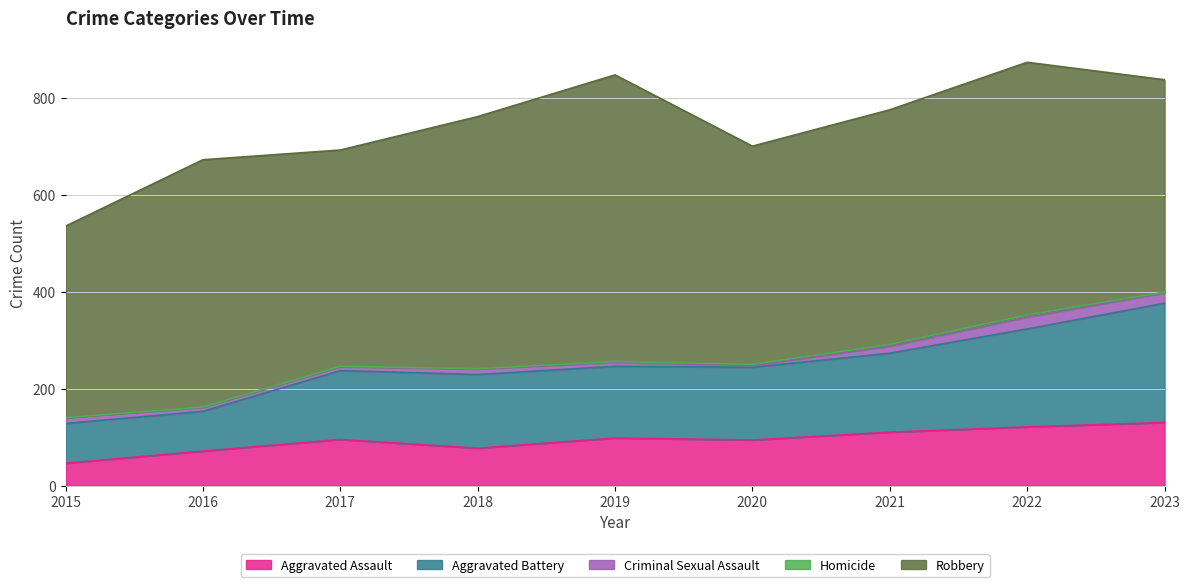

At 2016, list the series in order from smallest to largest.

Homicide, Criminal Sexual Assault, Aggravated Assault, Aggravated Battery, Robbery